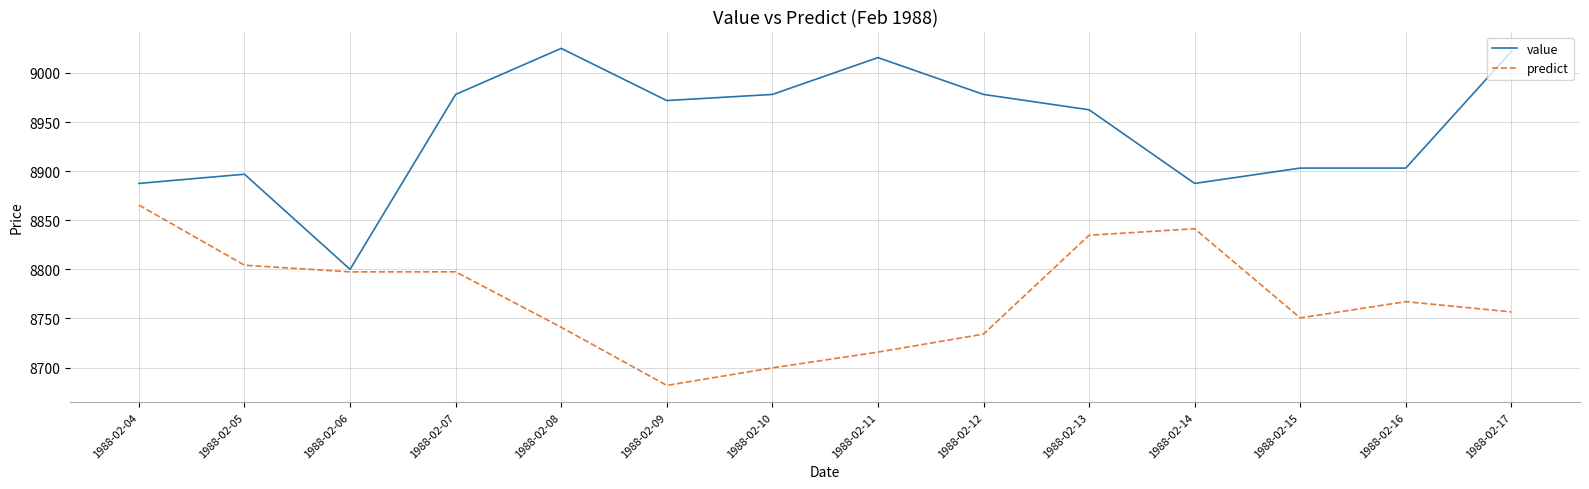

Does the chart display data point markers on the line(s)?

No